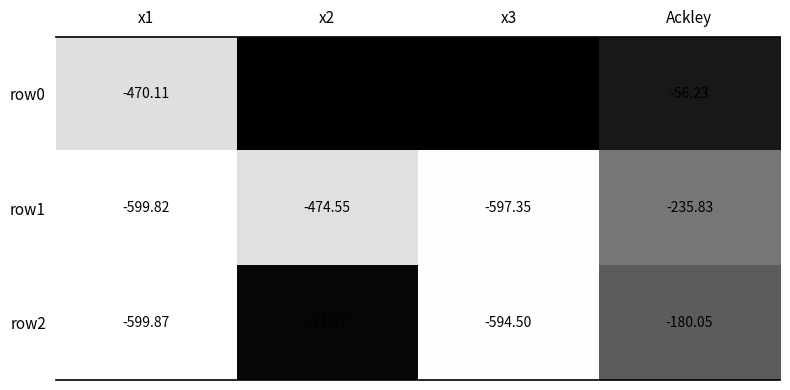

Is the value of row2 at x2 greater than the value of row1 at Ackley?

Yes